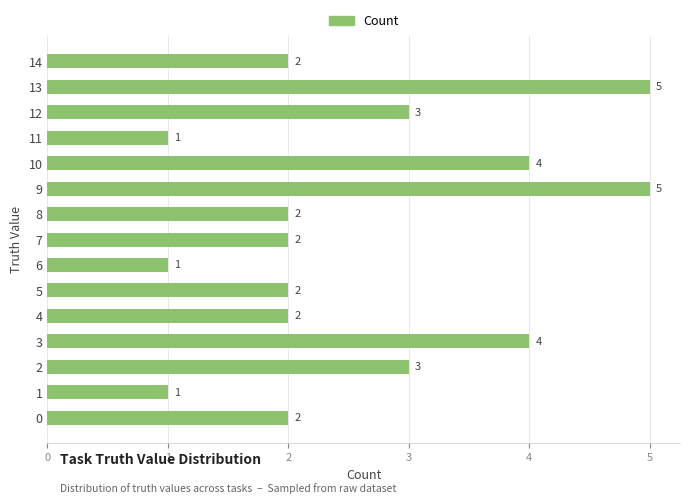

How many values are below 2?

3